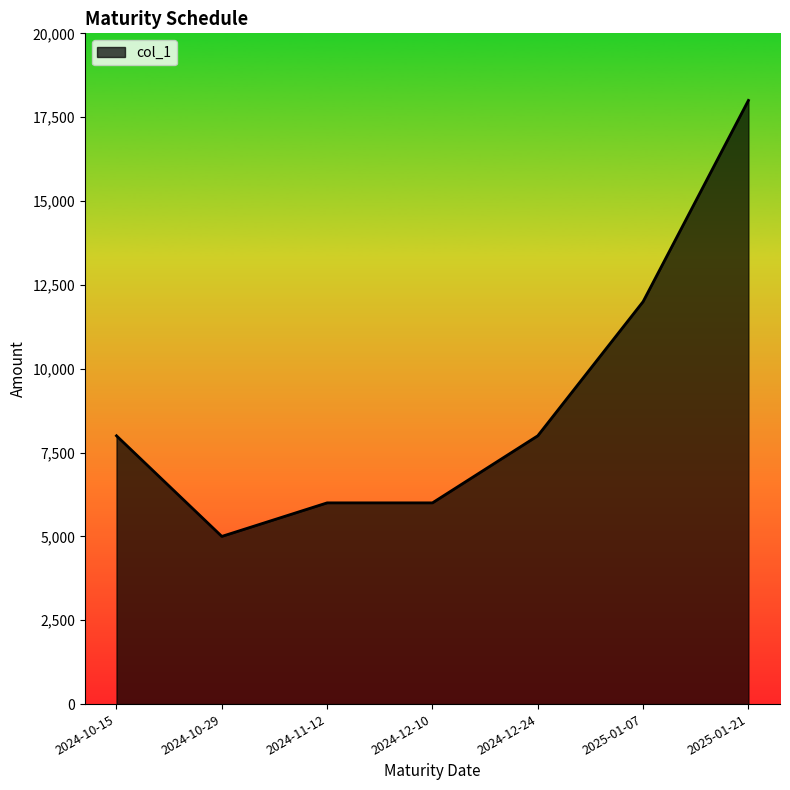

Reading left to right, extract all data points from this chart.

8000	5000	6000	6000	8000	12000	18000